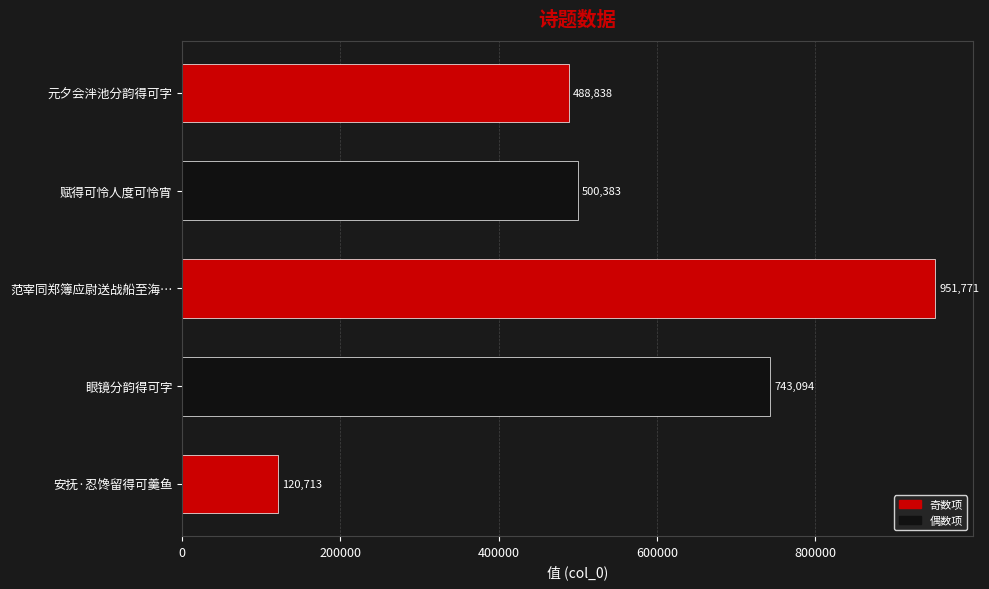

List the labels in order of value, largest first.

范宰同郑簿应尉送战船至海…, 眼镜分韵得可字, 赋得可怜人度可怜宵, 元夕会泮池分韵得可字, 安抚·忍馋留得可羹鱼